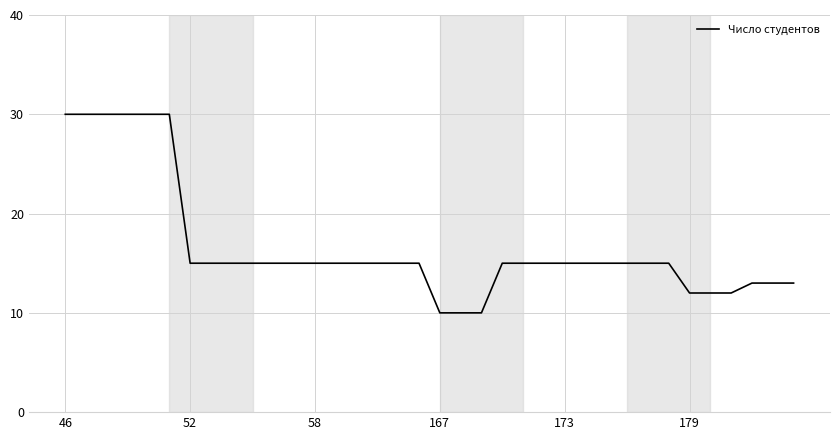

What is the smallest value displayed?

10